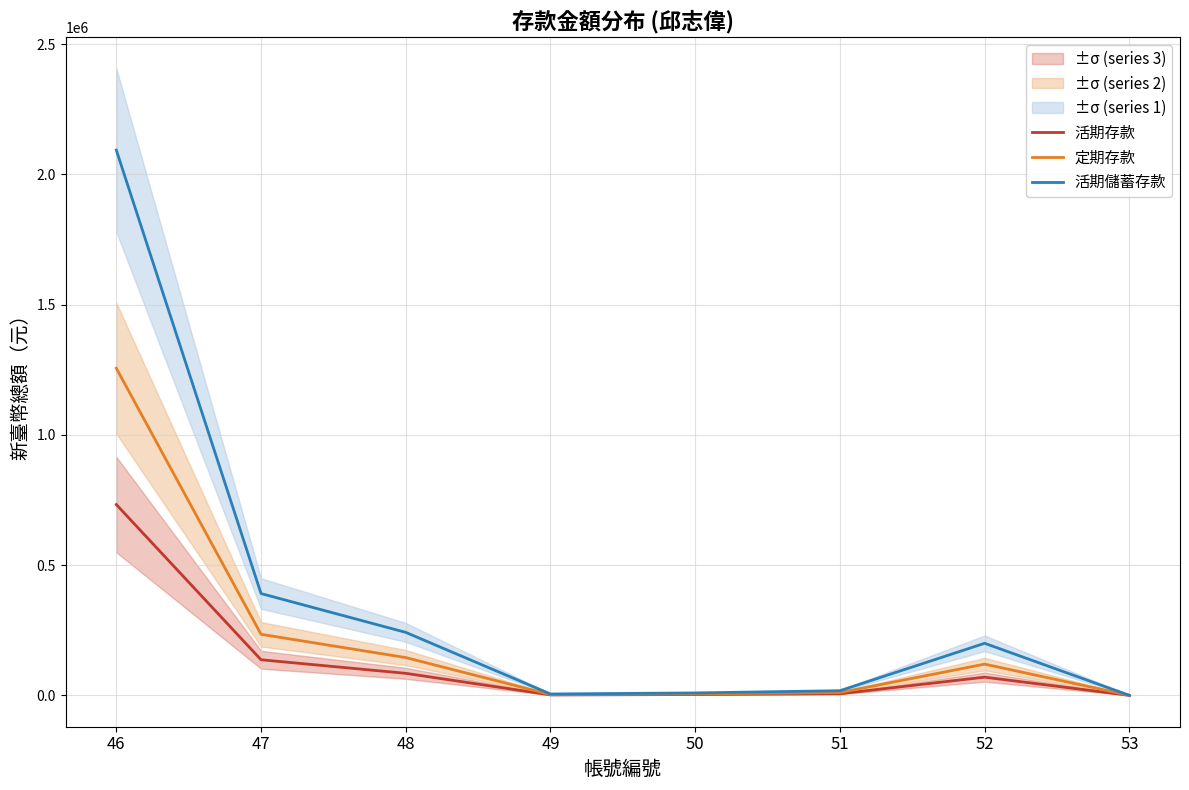

The 活期存款 series shows 732680.9 at 46. True or false?

True